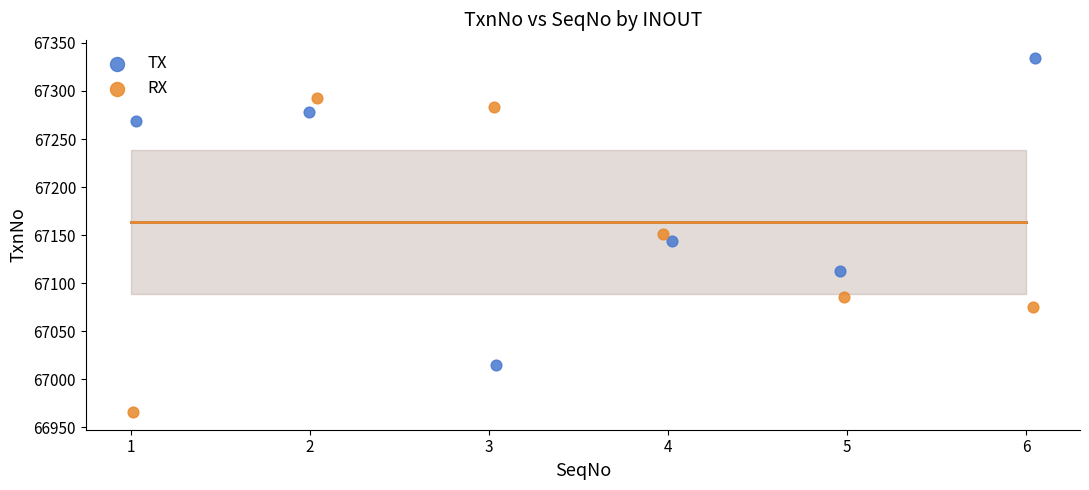

Which series has the largest Y range (max minus min)?

RX